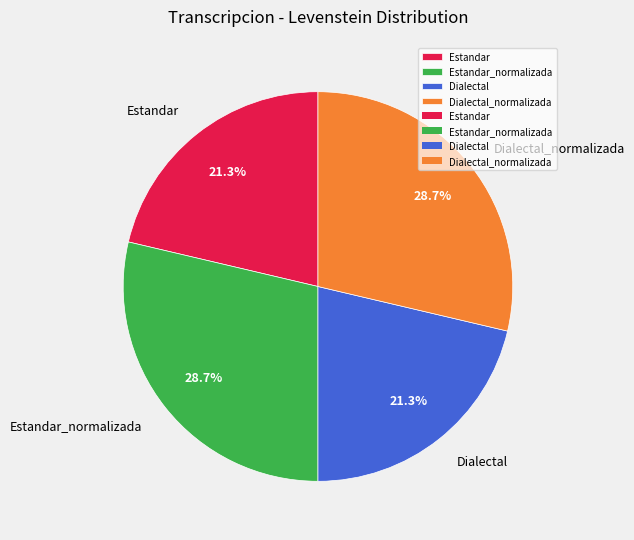

Do Estandar_normalizada and Dialectal_normalizada together represent more than half of the pie?

Yes